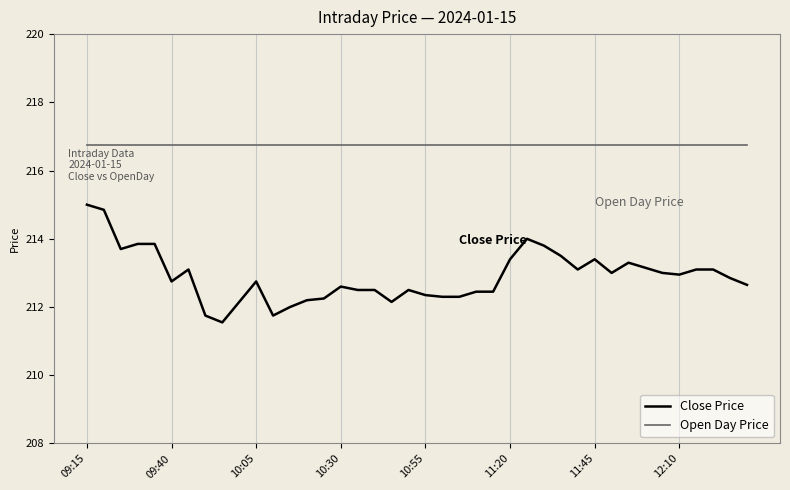

Which series has the largest total across all categories?

Open Day Price